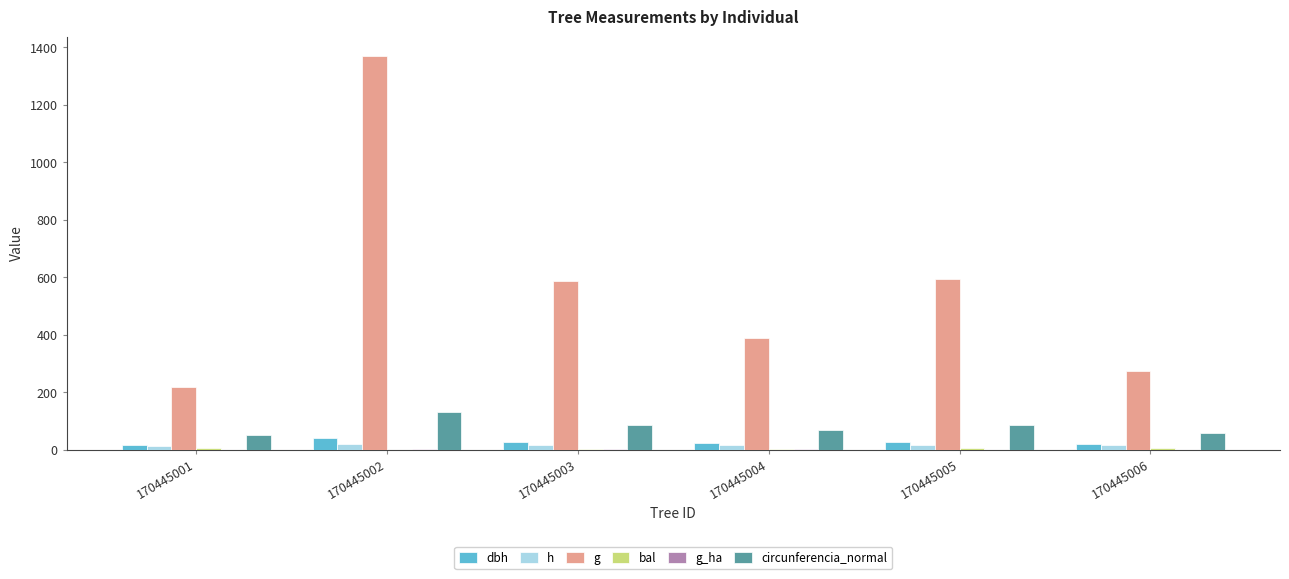

Which series has the widest spread of values?

g